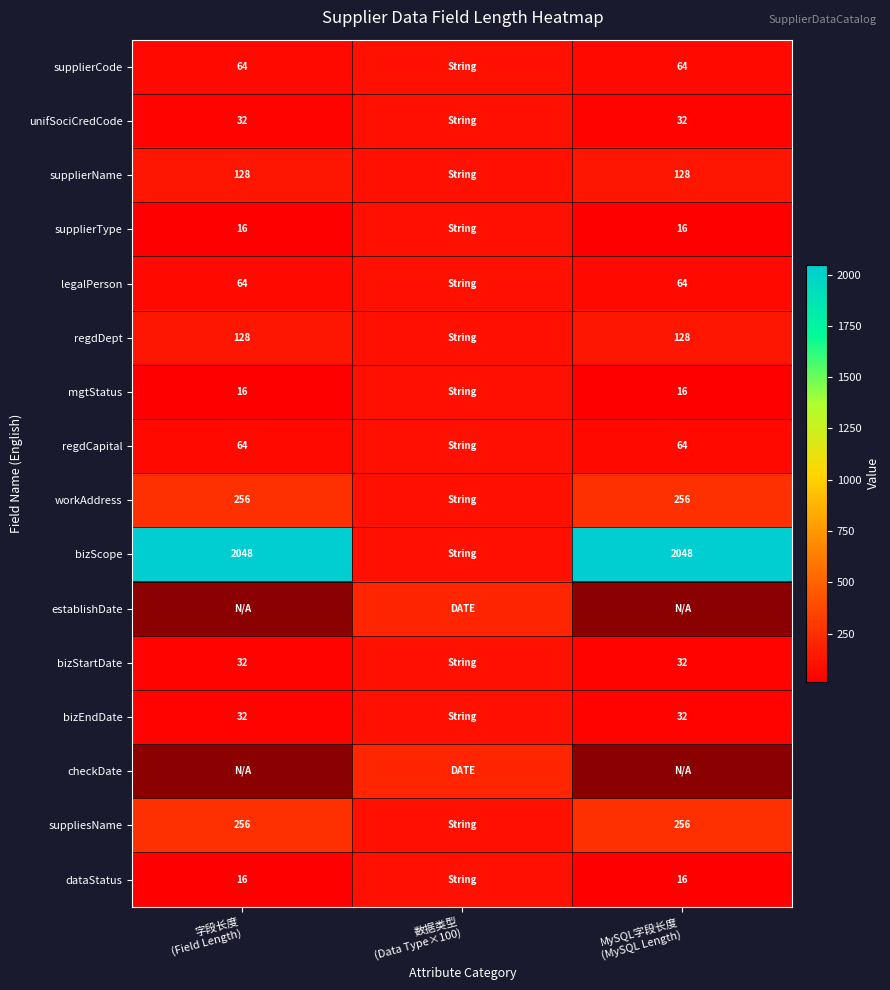

At which label is mgtStatus closest to 58?

字段长度 (Field Length)